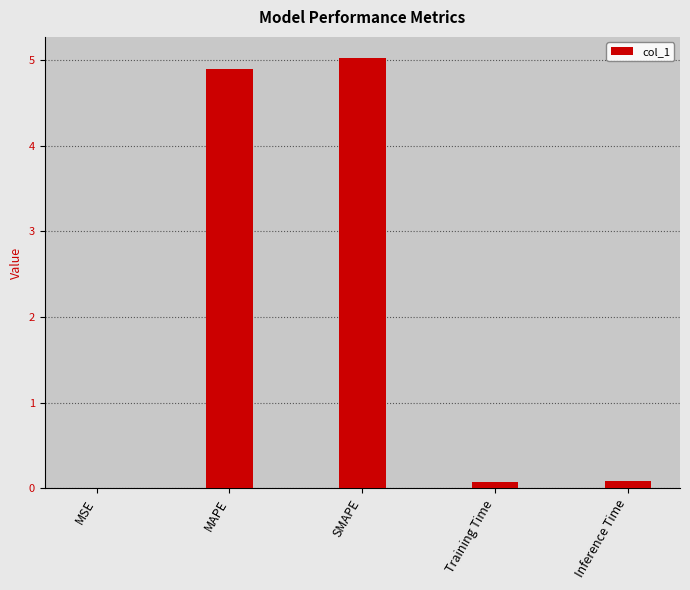

The chart shows a value of 3.1 at SMAPE. True or false?

False